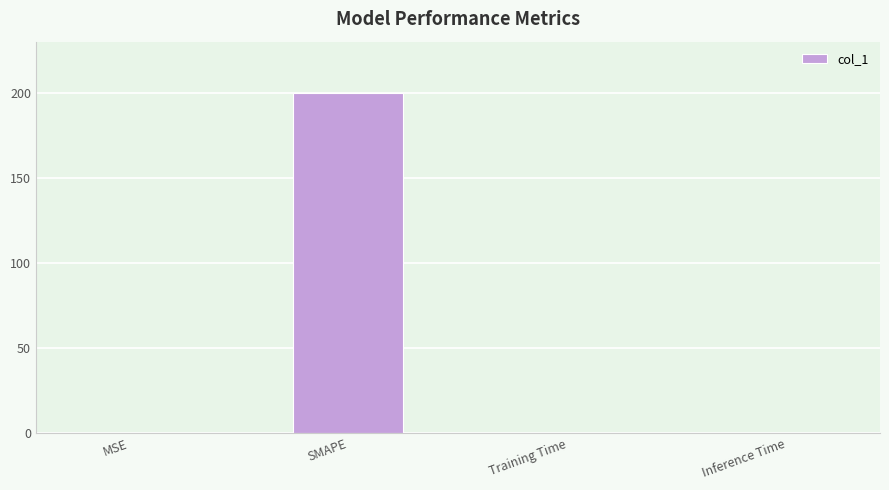

The chart shows a value of 0.0 at MSE. True or false?

True